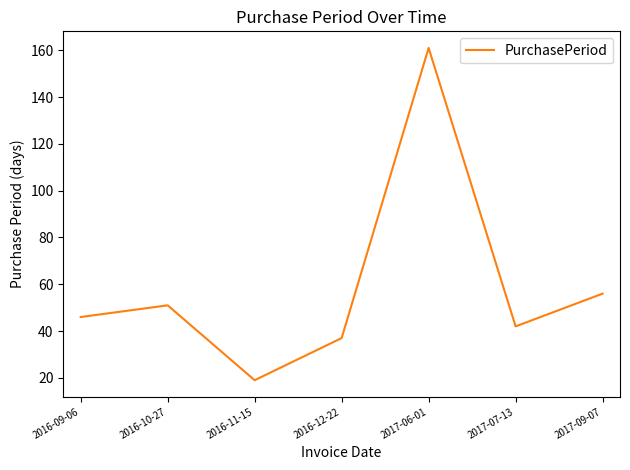

What is the sum of all values?

412